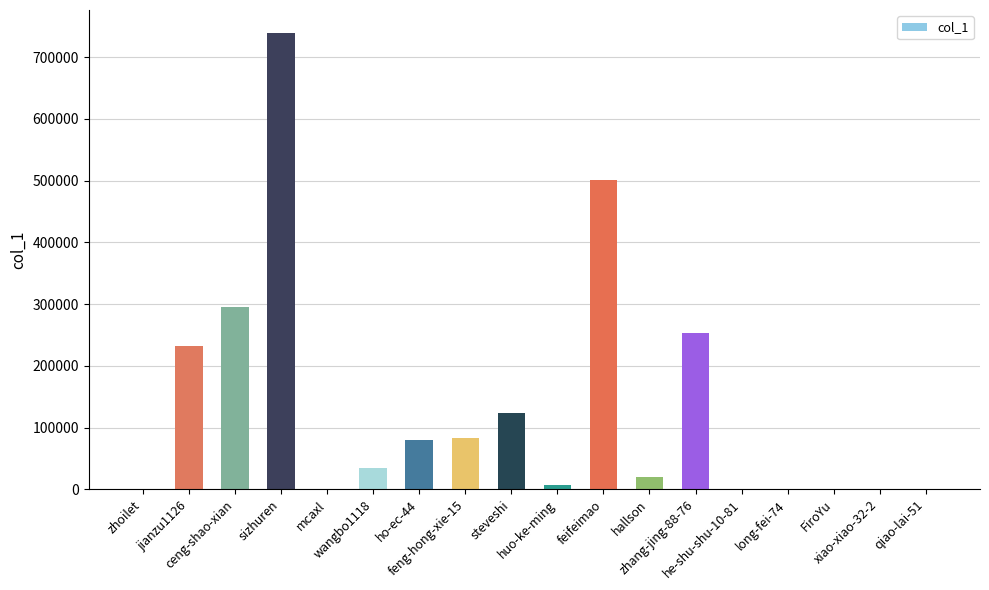

The value at zhang-jing-88-76 is 252359. True or false?

True